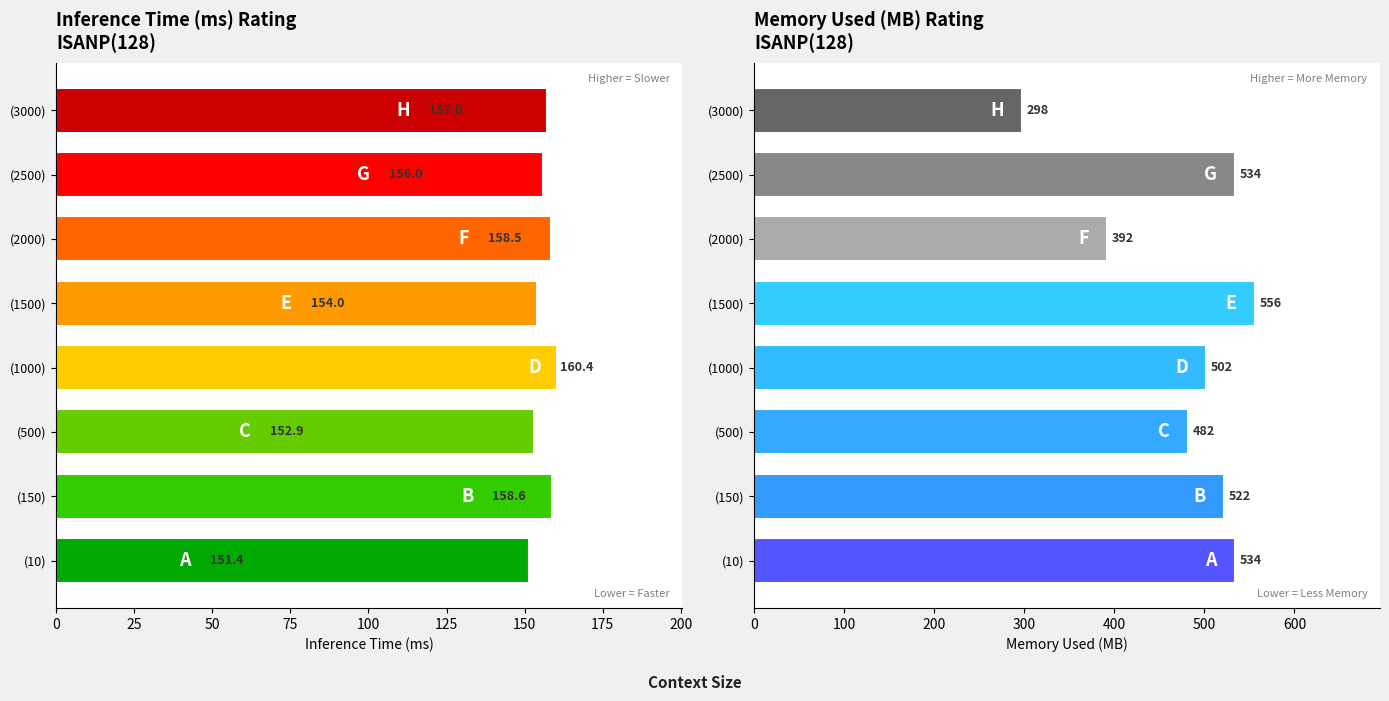

Reading left to right, list all the values displayed in this chart.

Inference Time (ms): 151.4	158.6	152.9	160.4	154.0	158.5	156.0	157.0
Memory Used (MB): 534.0	522.0	482.0	502.0	556.0	392.0	534.0	298.0